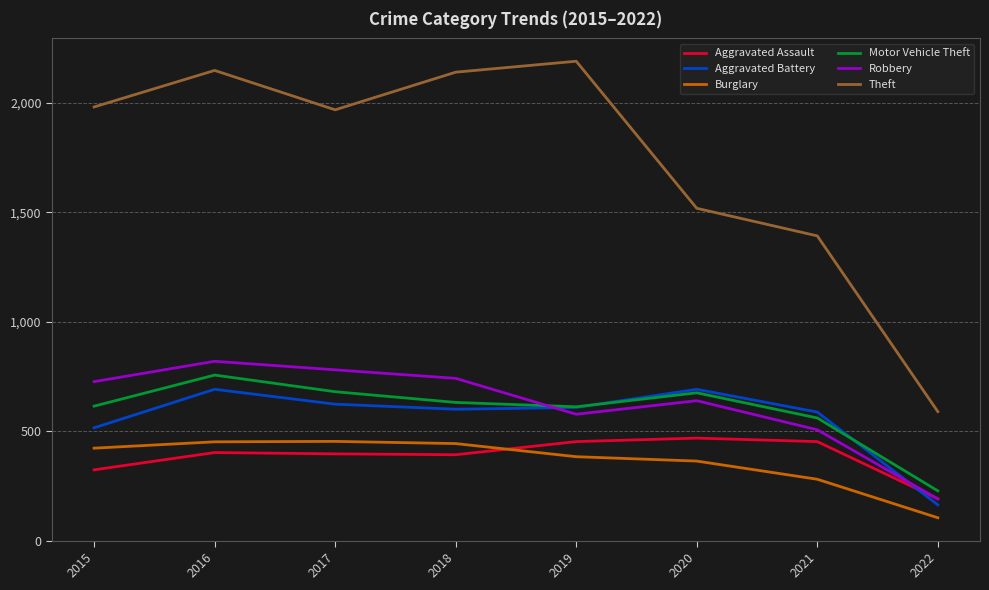

Is it true that Aggravated Assault equals 259 at 2019?

False